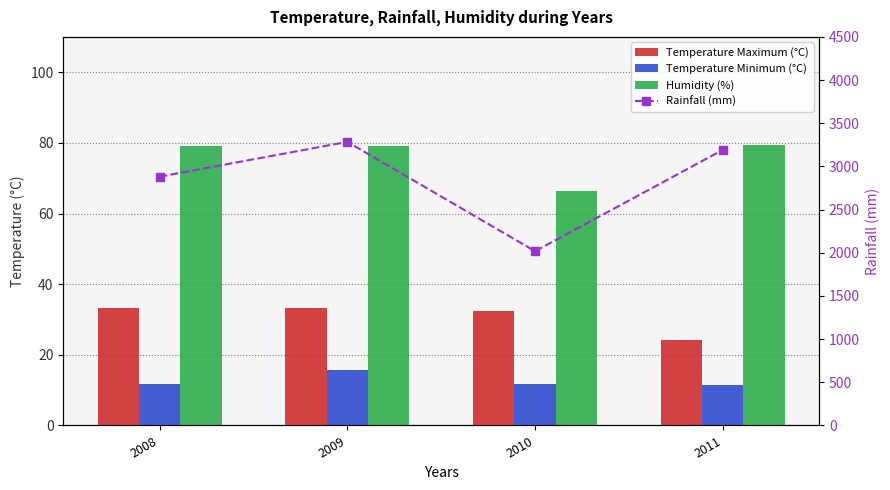

What is the value of the Rainfall (mm) bar at the 2nd from the left?

3284.0